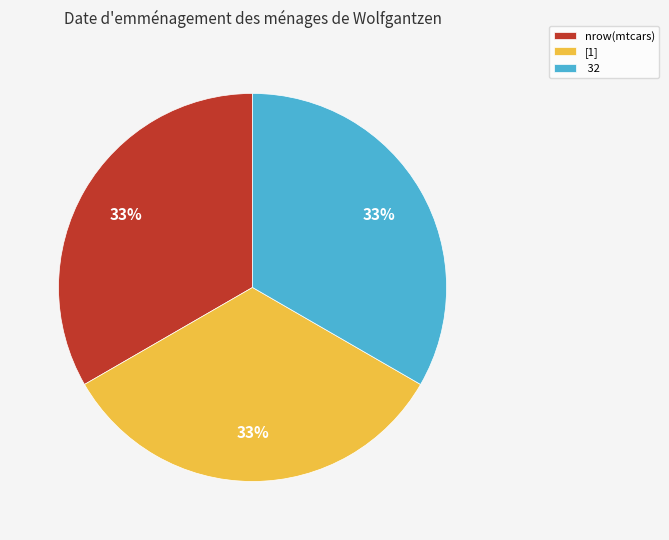

Approximately how many times larger is the value at nrow(mtcars) compared to 32?

1.0